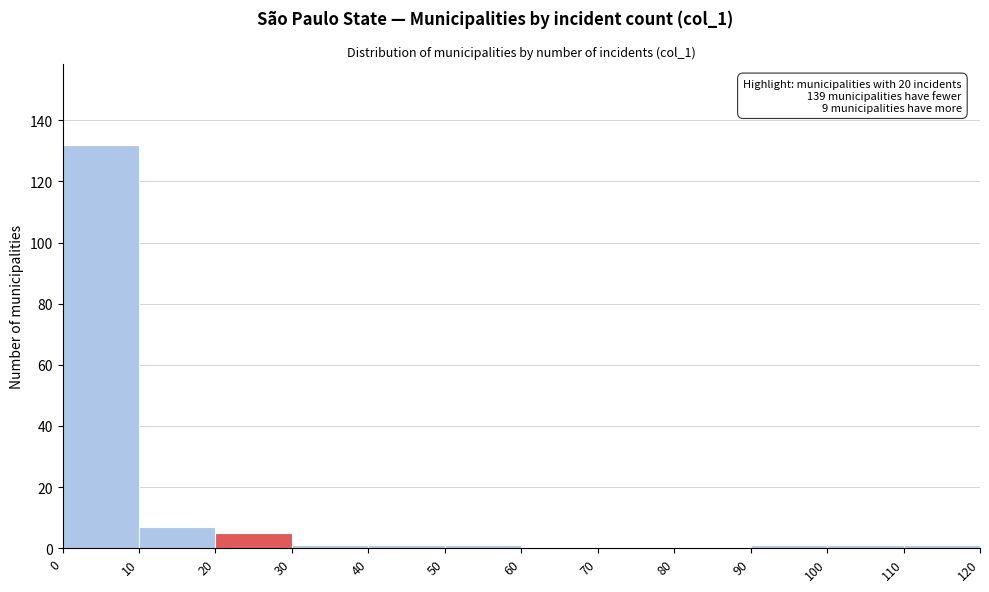

Over which range of the x-axis is the bar tallest?

0 to 10